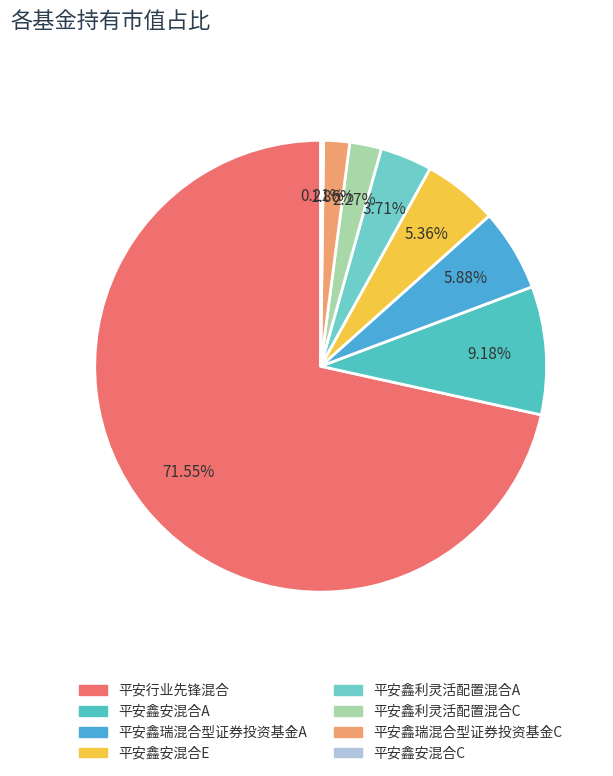

Count the number of slices in the pie.

8